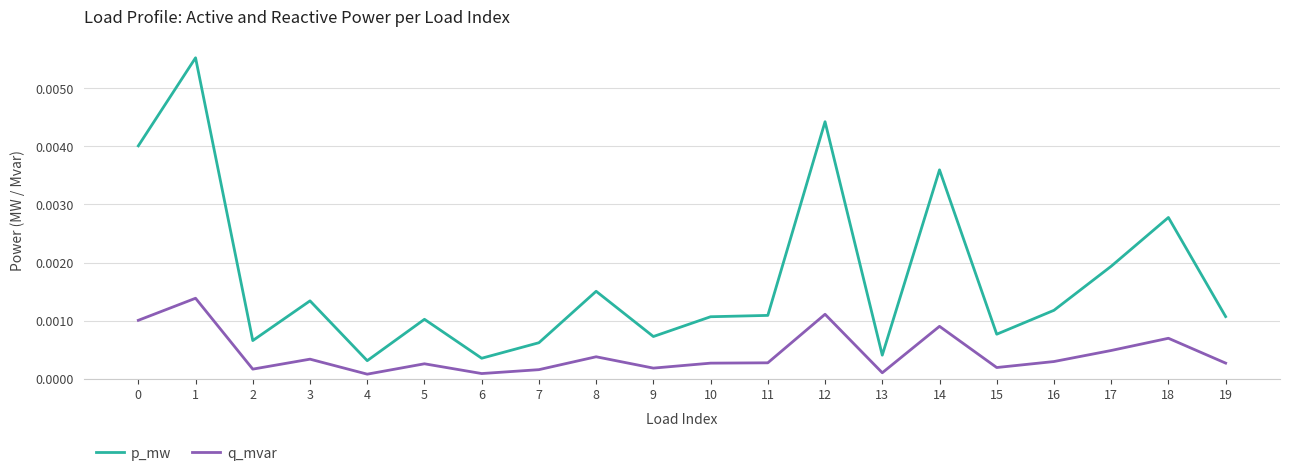

How many lines are shown in the chart?

2